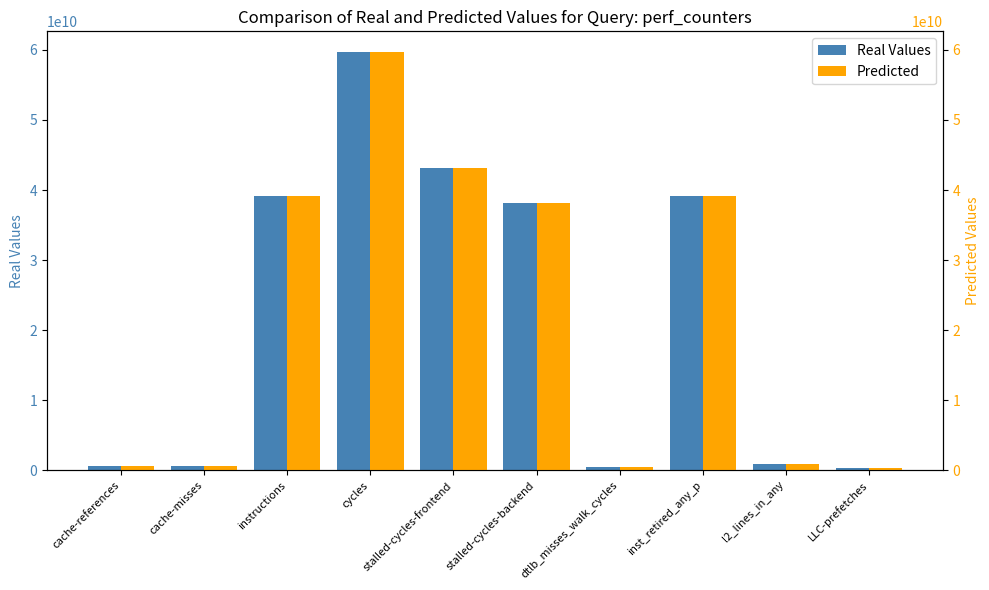

What is the label of the 4th bar from the left?

cycles